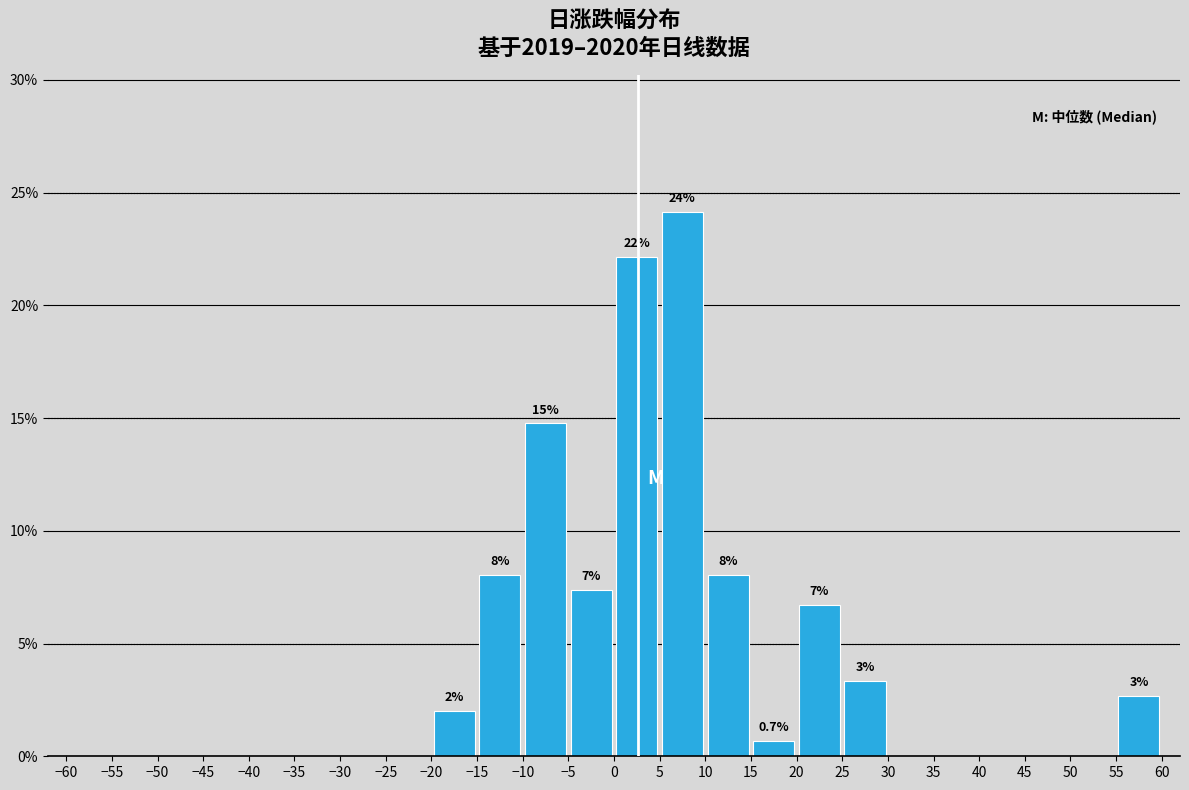

Over which range of the x-axis is the bar tallest?

5 to 10